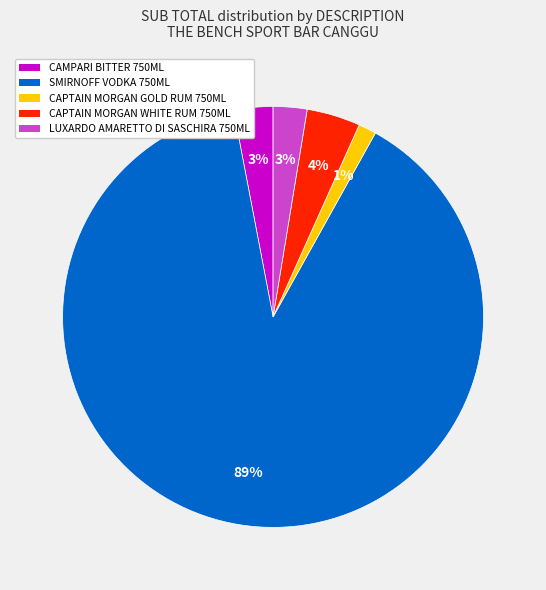

What is the smallest slice in the pie chart?

CAPTAIN MORGAN GOLD RUM 750ML